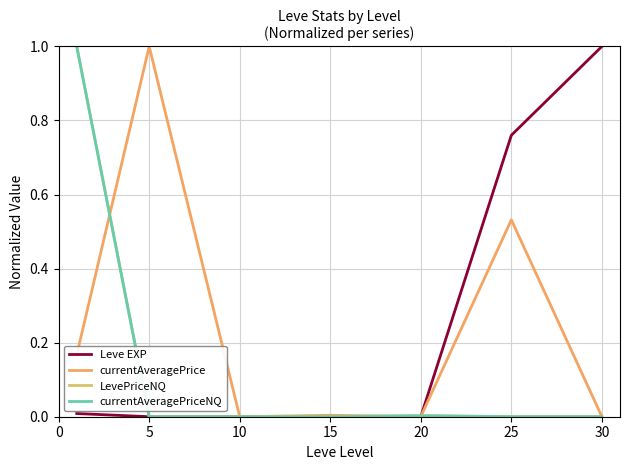

What is the maximum value shown in the chart?

1.0